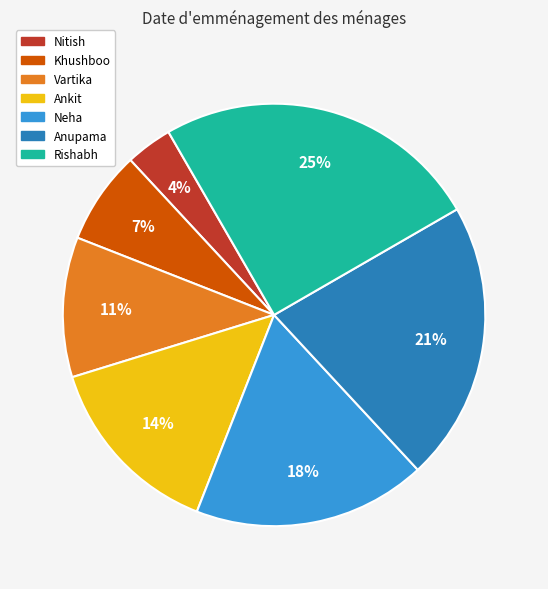

What percentage is the Anupama slice, to the nearest percent?

21%